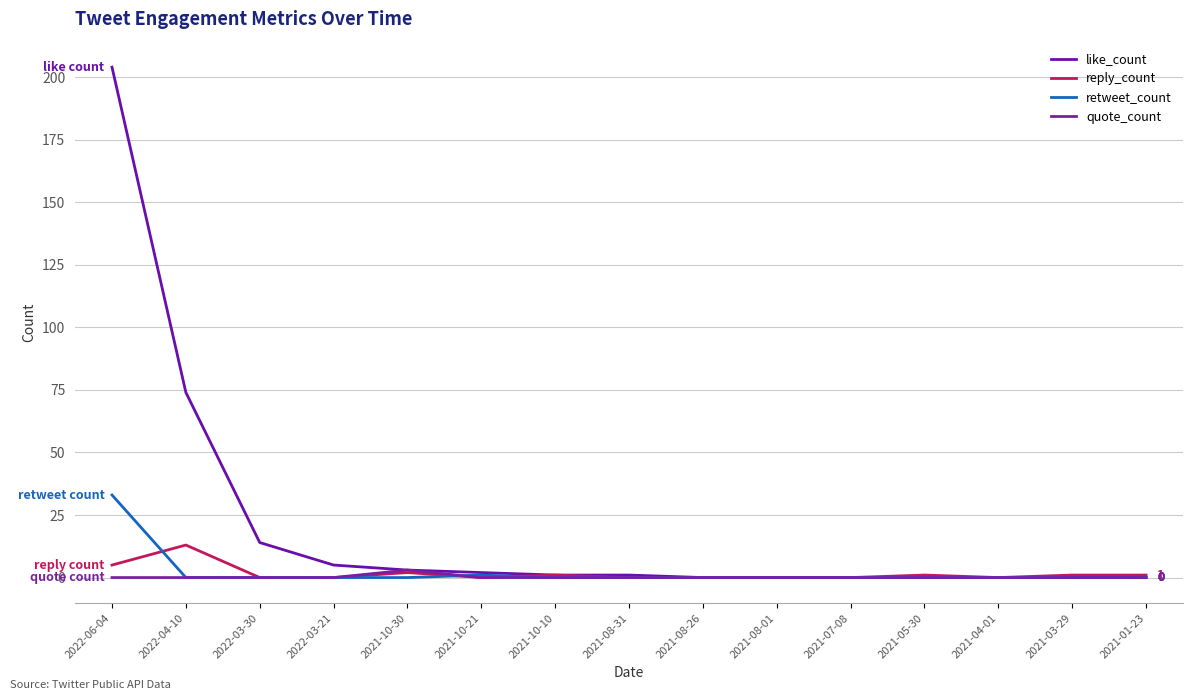

What is the highest value of the reply_count series?

13